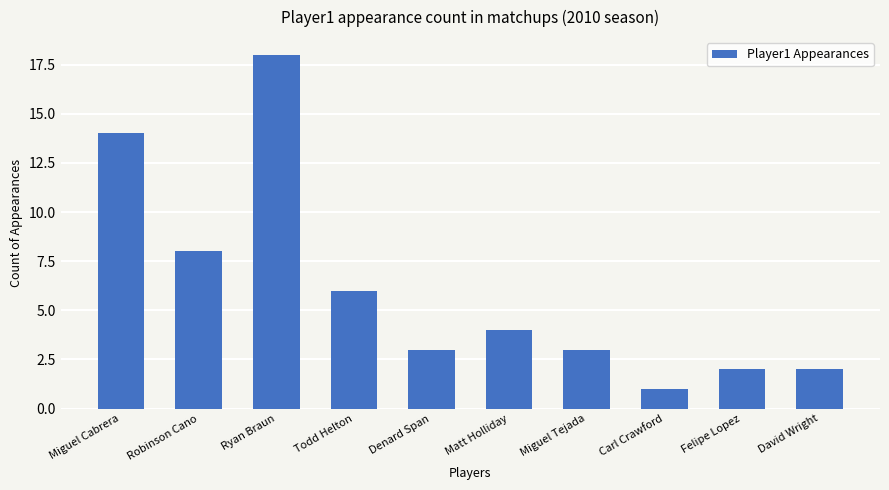

Which category has the lowest value across all series?

Carl Crawford